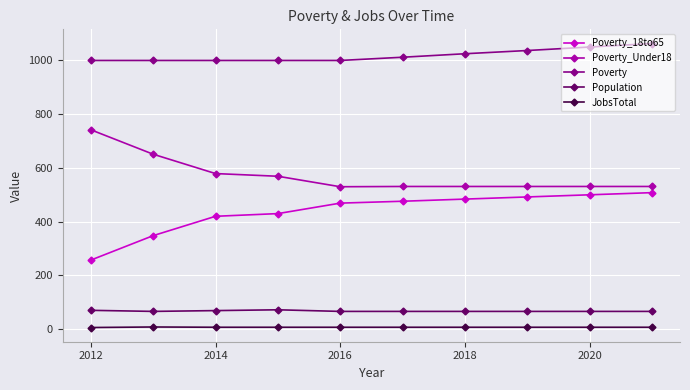

Which series has the largest total across all categories?

Poverty